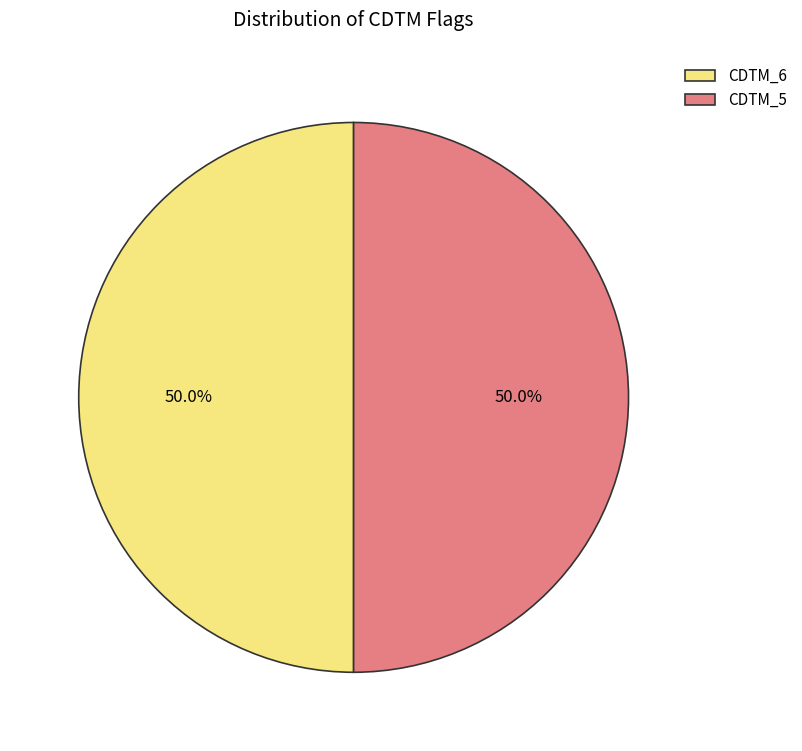

Approximately how many times larger is the value at CDTM_6 compared to CDTM_5?

1.0